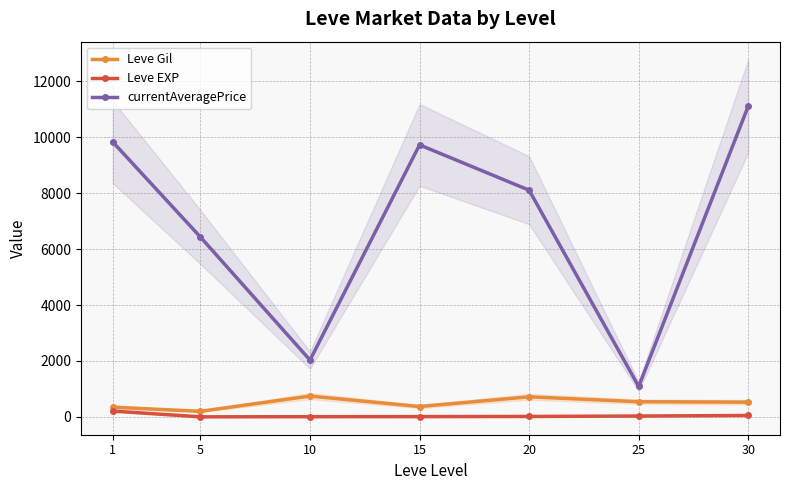

At which label does currentAveragePrice first exceed 8102?

1